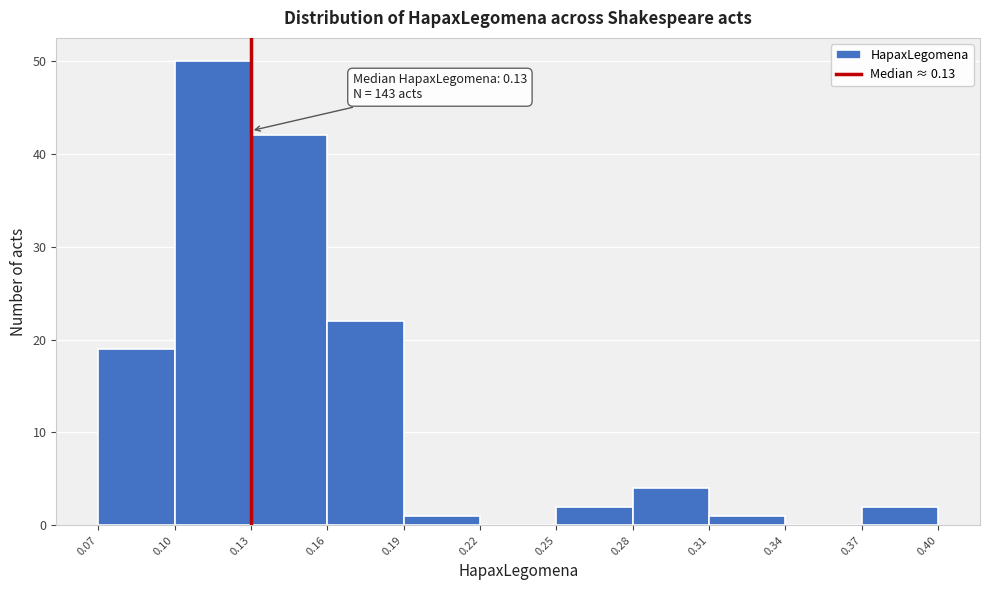

Which range on the x-axis has the tallest bar?

0.10 to 0.13